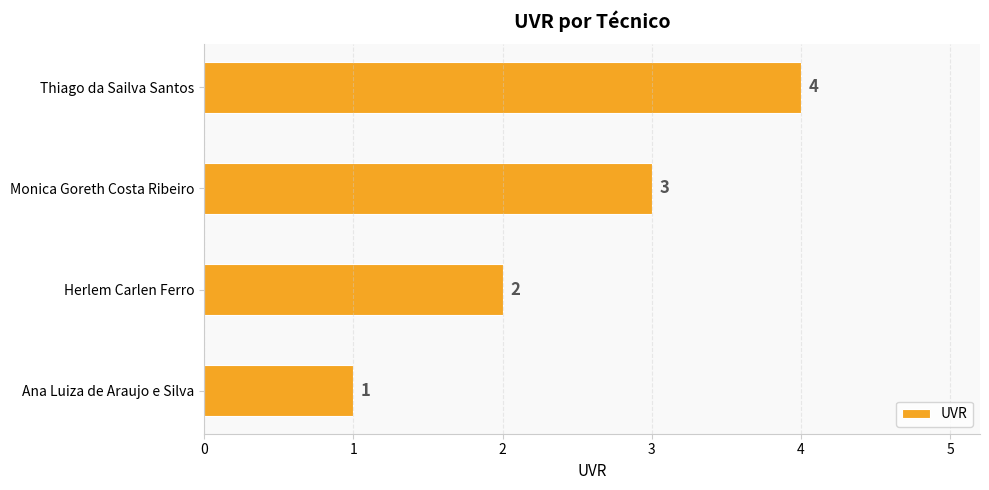

What is the greatest value displayed?

4